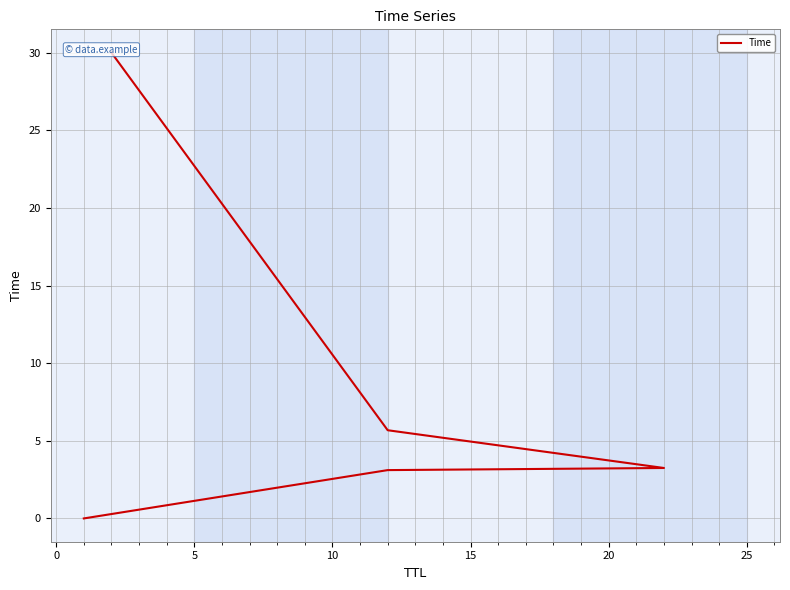

Does the chart display data point markers on the line(s)?

No